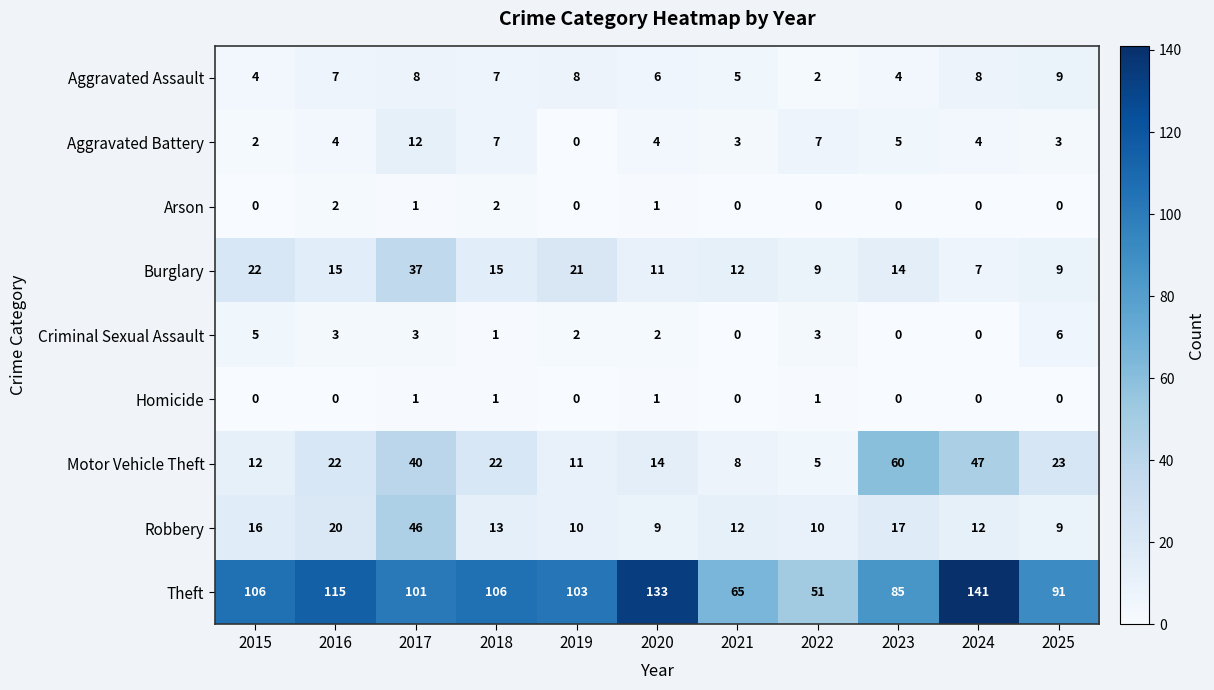

True or false: Theft has a value of 191 at 2016.

False